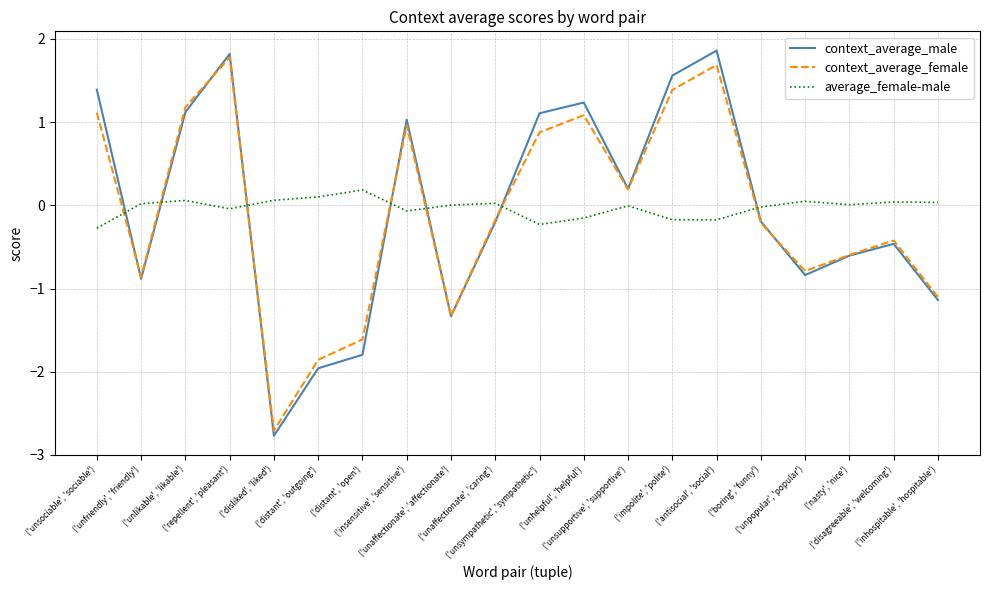

How many series are shown in this chart?

3